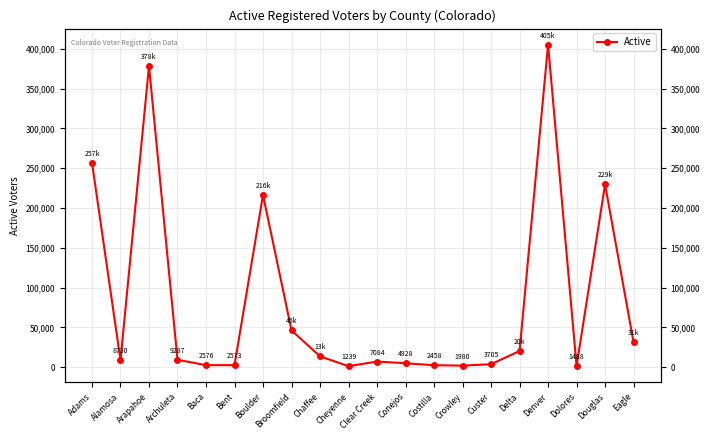

Reading left to right, what are all the values shown in this chart?

257084	8730	378356	9287	2576	2573	216371	46273	13662	1239	7084	4928	2458	1980	3705	20312	405168	1488	229598	31166